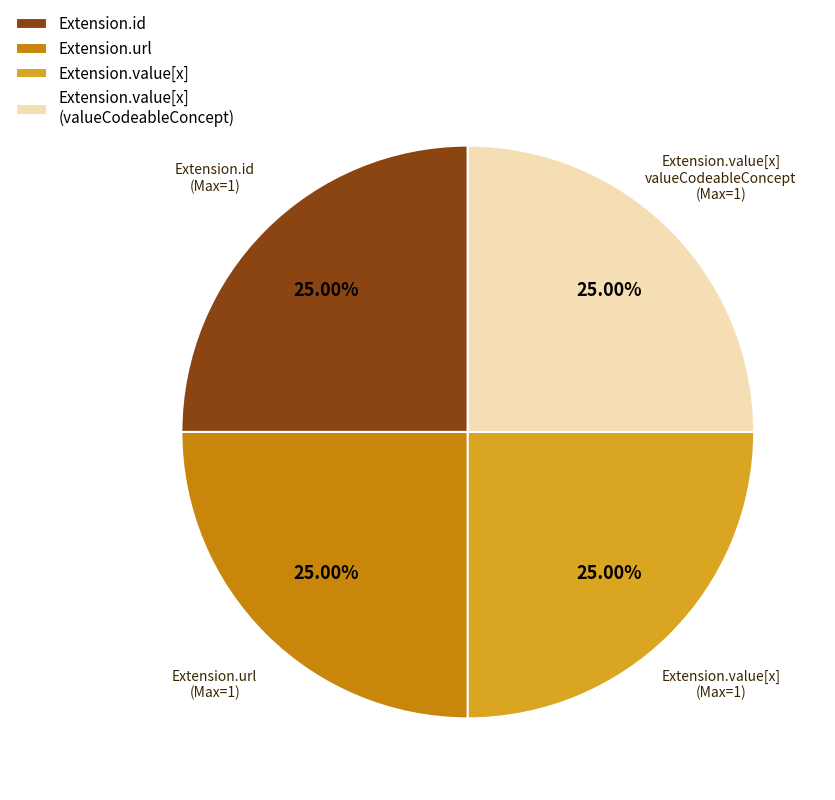

What is the ratio of the value at Extension.value[x] (valueCodeableConcept) to the value at Extension.id?

1.0